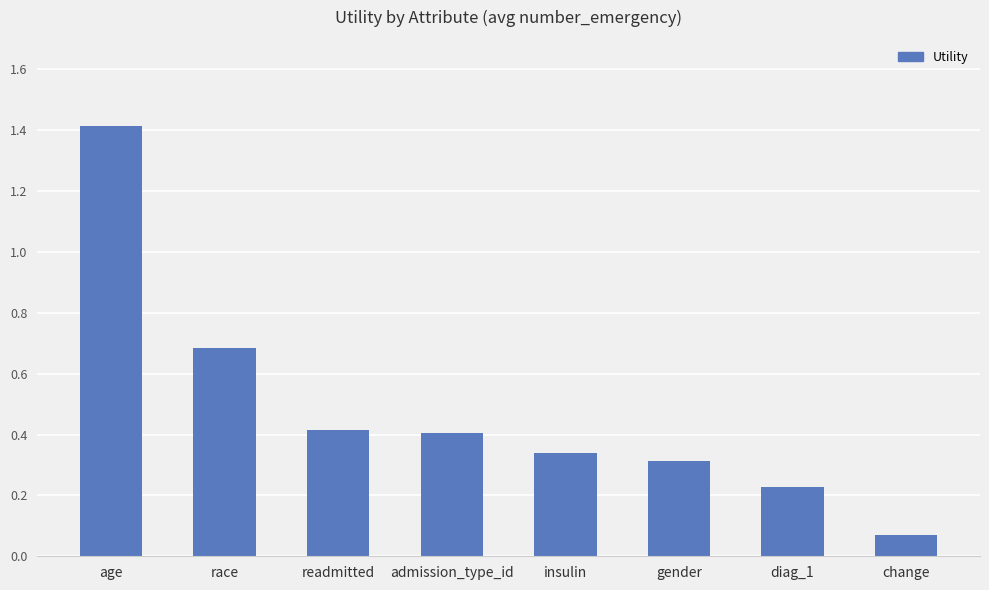

The value at gender is 0.3. True or false?

True